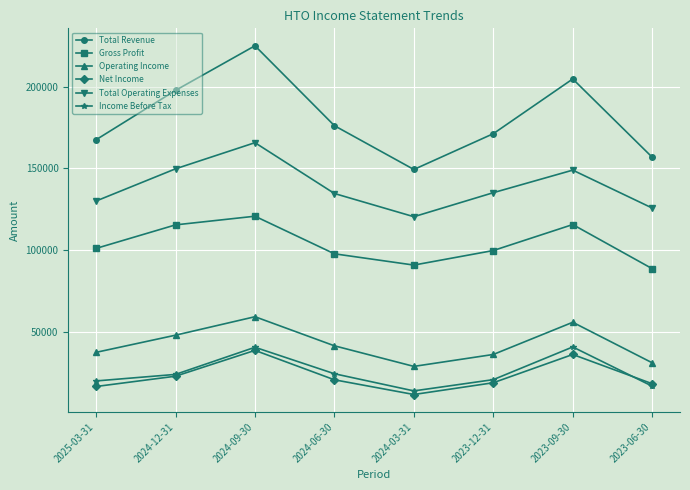

What position from the right is 2023-09-30?

2